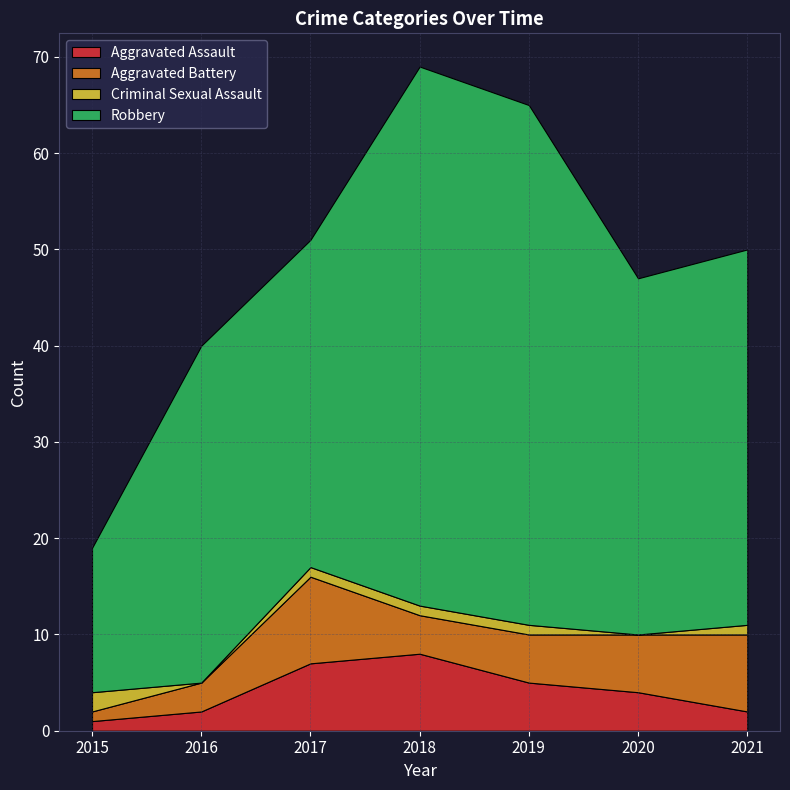

Reading right to left, what are all the values shown in this chart?

Aggravated Assault: 2021=2	2020=4	2019=5	2018=8	2017=7	2016=2	2015=1
Aggravated Battery: 2021=8	2020=6	2019=5	2018=4	2017=9	2016=3	2015=1
Criminal Sexual Assault: 2021=1	2020=0	2019=1	2018=1	2017=1	2016=0	2015=2
Robbery: 2021=39	2020=37	2019=54	2018=56	2017=34	2016=35	2015=15